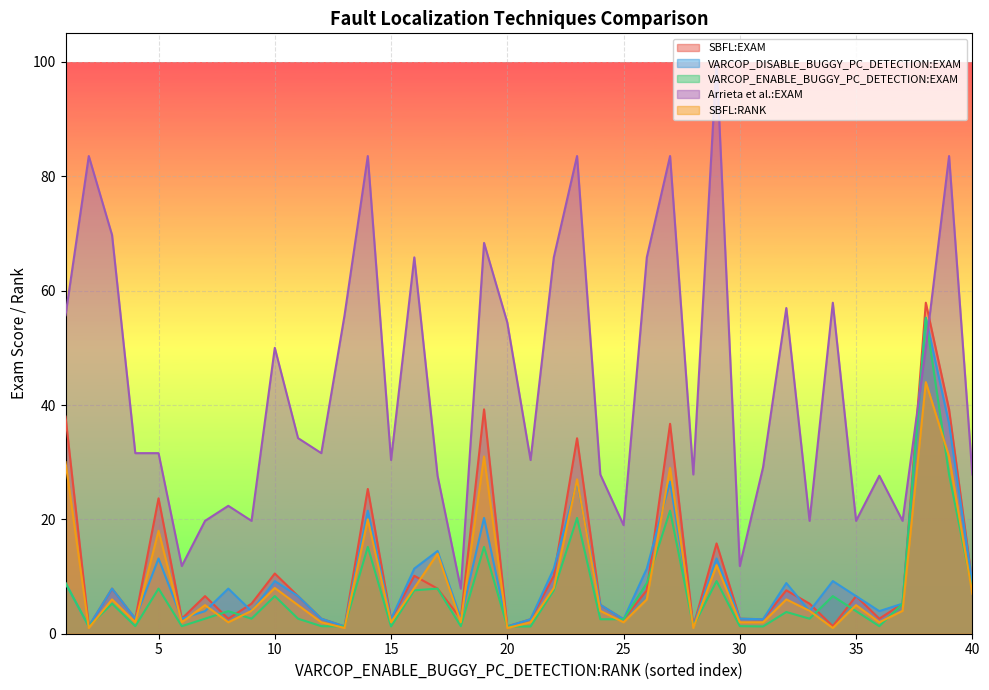

Is it true that Arrieta et al.:EXAM equals 31.8 at 35?

False